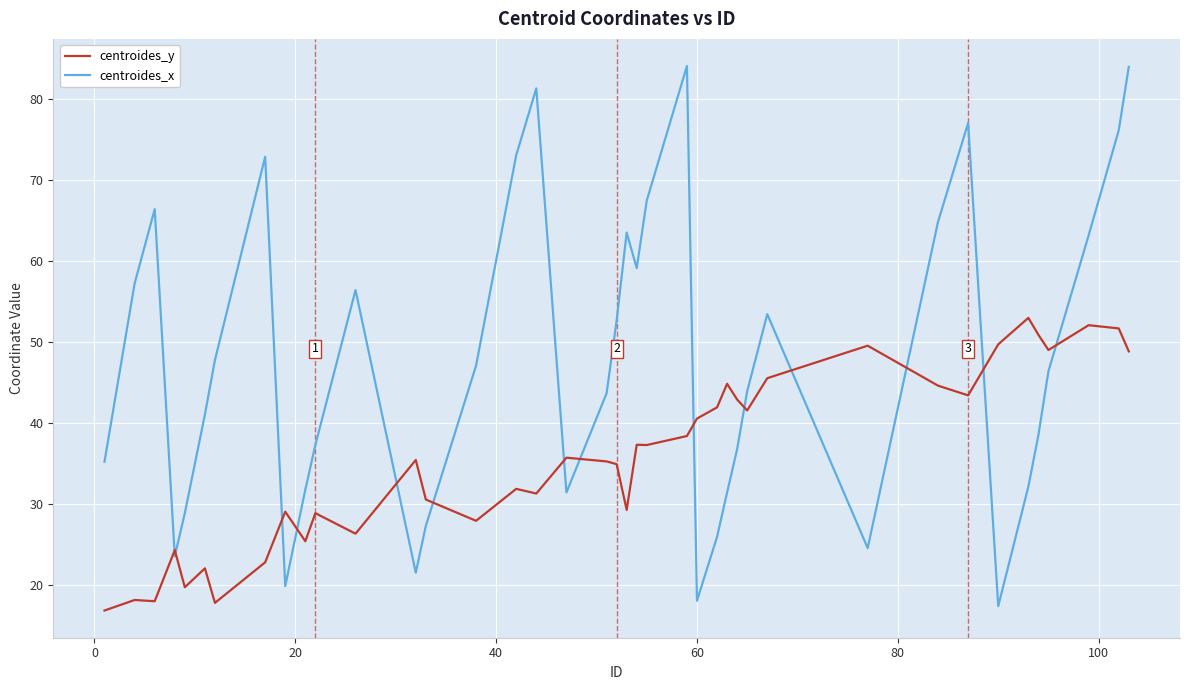

Which series has the largest range (max minus min)?

centroides_x